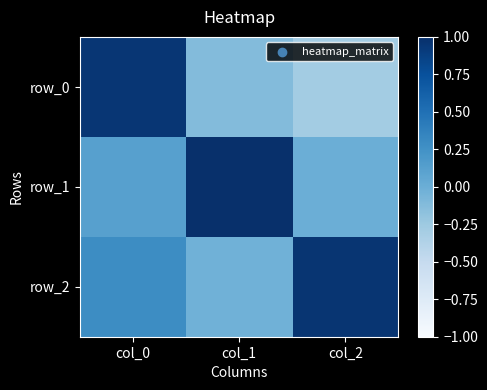

How many categories are shown in the chart?

3